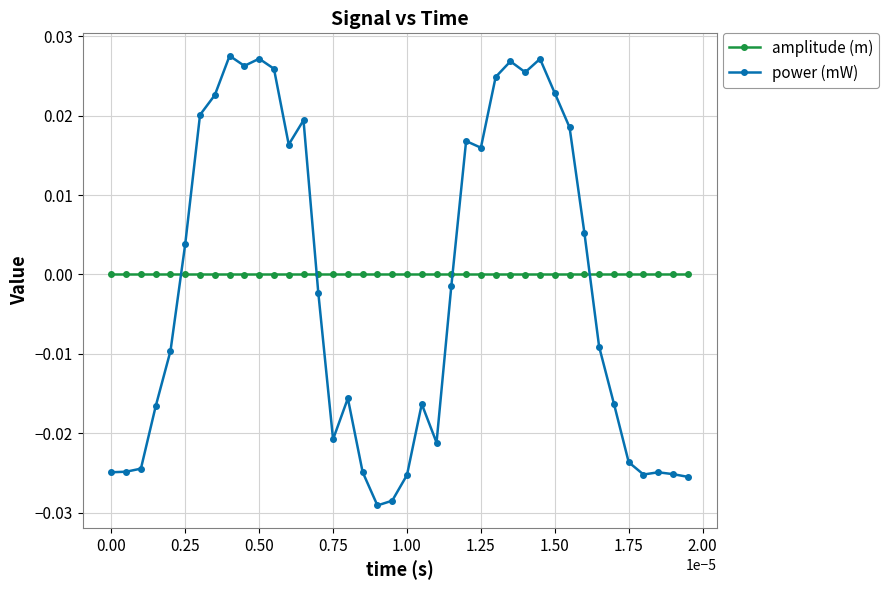

How many times do amplitude (m) and power (mW) cross each other?

4